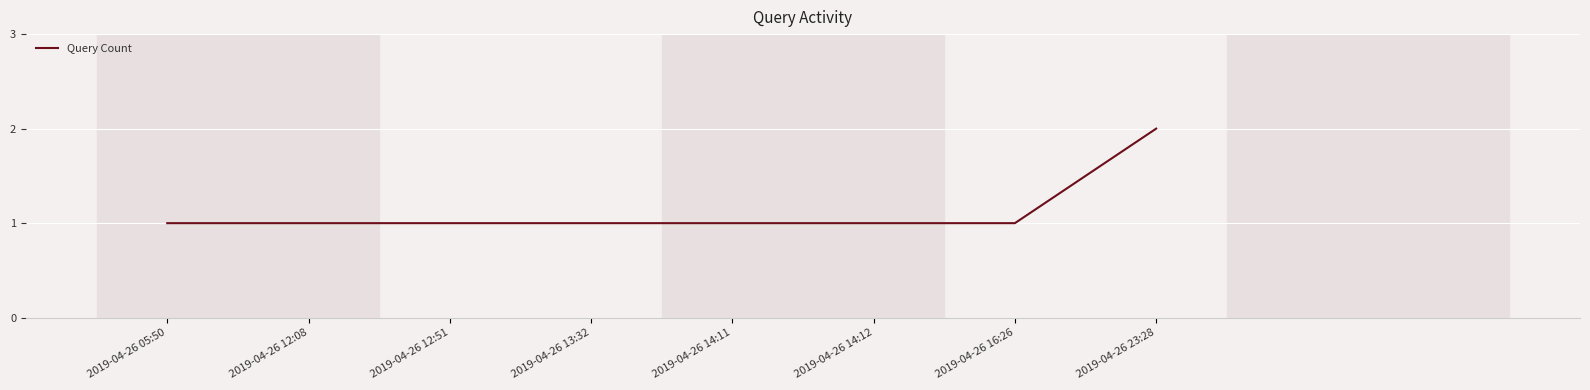

What is the difference between the maximum and minimum values?

1